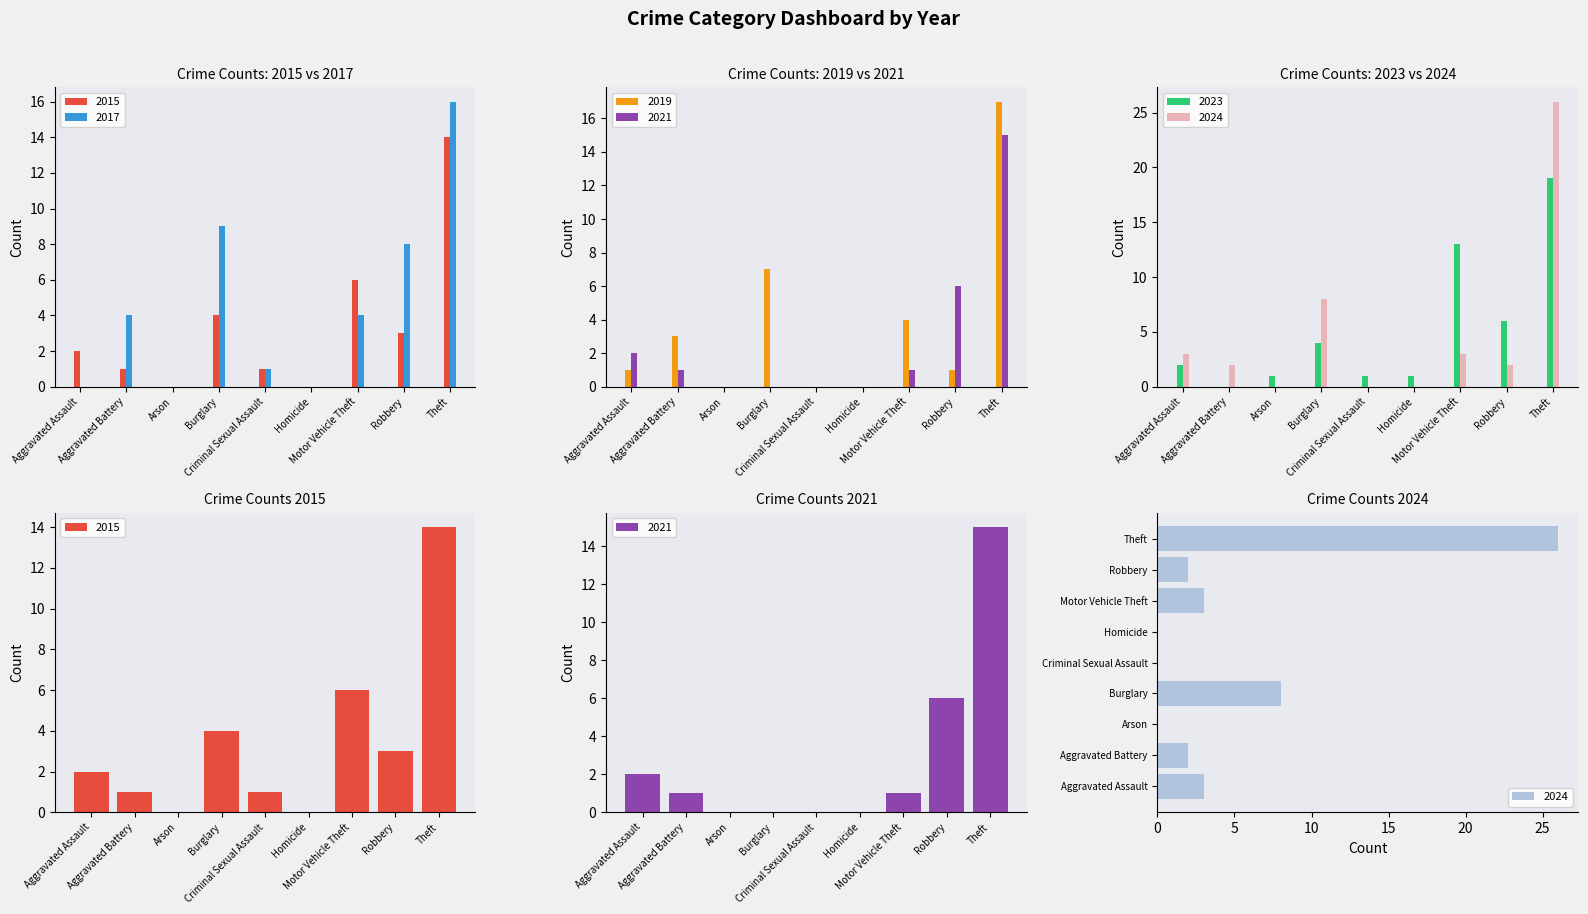

Reading right to left, what are all the values shown in this chart?

2015: Theft=14	Robbery=3	Motor Vehicle Theft=6	Homicide=0	Criminal Sexual Assault=1	Burglary=4	Arson=0	Aggravated Battery=1	Aggravated Assault=2
2017: Theft=16	Robbery=8	Motor Vehicle Theft=4	Homicide=0	Criminal Sexual Assault=1	Burglary=9	Arson=0	Aggravated Battery=4	Aggravated Assault=0
2019: Theft=17	Robbery=1	Motor Vehicle Theft=4	Homicide=0	Criminal Sexual Assault=0	Burglary=7	Arson=0	Aggravated Battery=3	Aggravated Assault=1
2021: Theft=15	Robbery=6	Motor Vehicle Theft=1	Homicide=0	Criminal Sexual Assault=0	Burglary=0	Arson=0	Aggravated Battery=1	Aggravated Assault=2
2023: Theft=19	Robbery=6	Motor Vehicle Theft=13	Homicide=1	Criminal Sexual Assault=1	Burglary=4	Arson=1	Aggravated Battery=0	Aggravated Assault=2
2024: Theft=26	Robbery=2	Motor Vehicle Theft=3	Homicide=0	Criminal Sexual Assault=0	Burglary=8	Arson=0	Aggravated Battery=2	Aggravated Assault=3